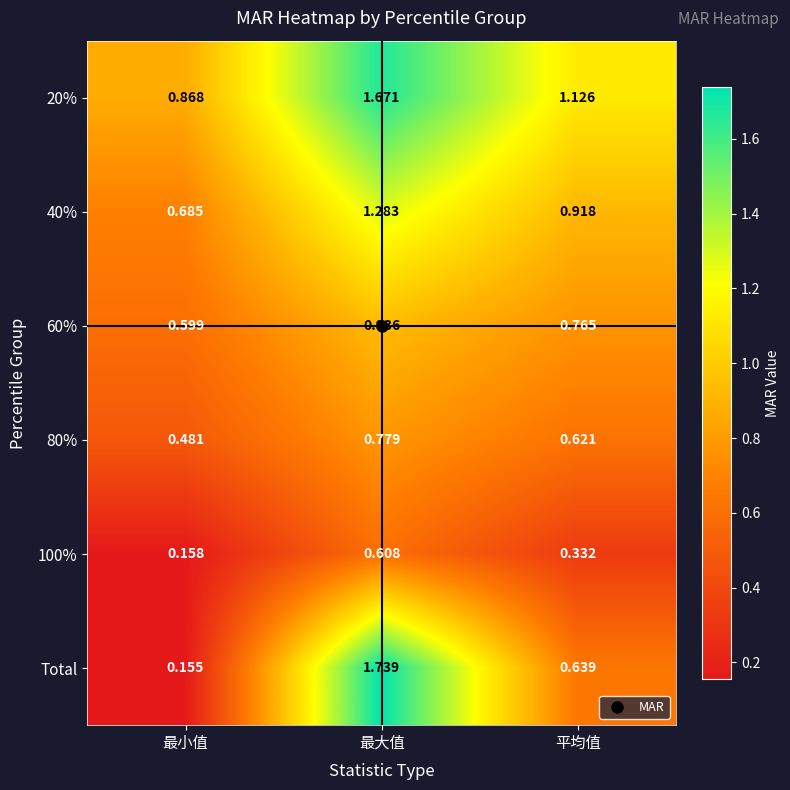

Rank the categories by 80% value from lowest to highest.

最小值, 平均值, 最大值